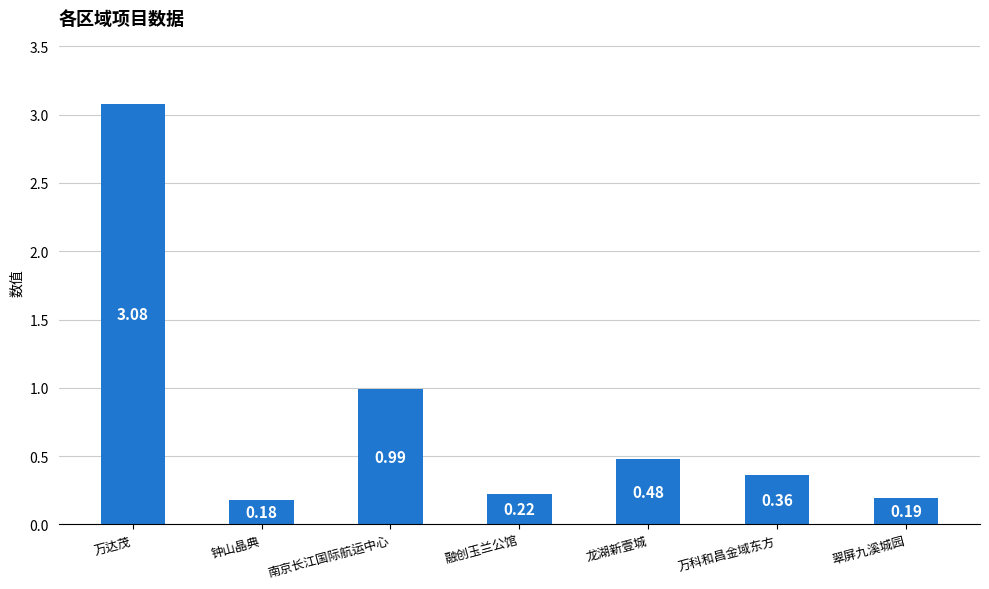

Which category has the lowest value across all series?

钟山晶典